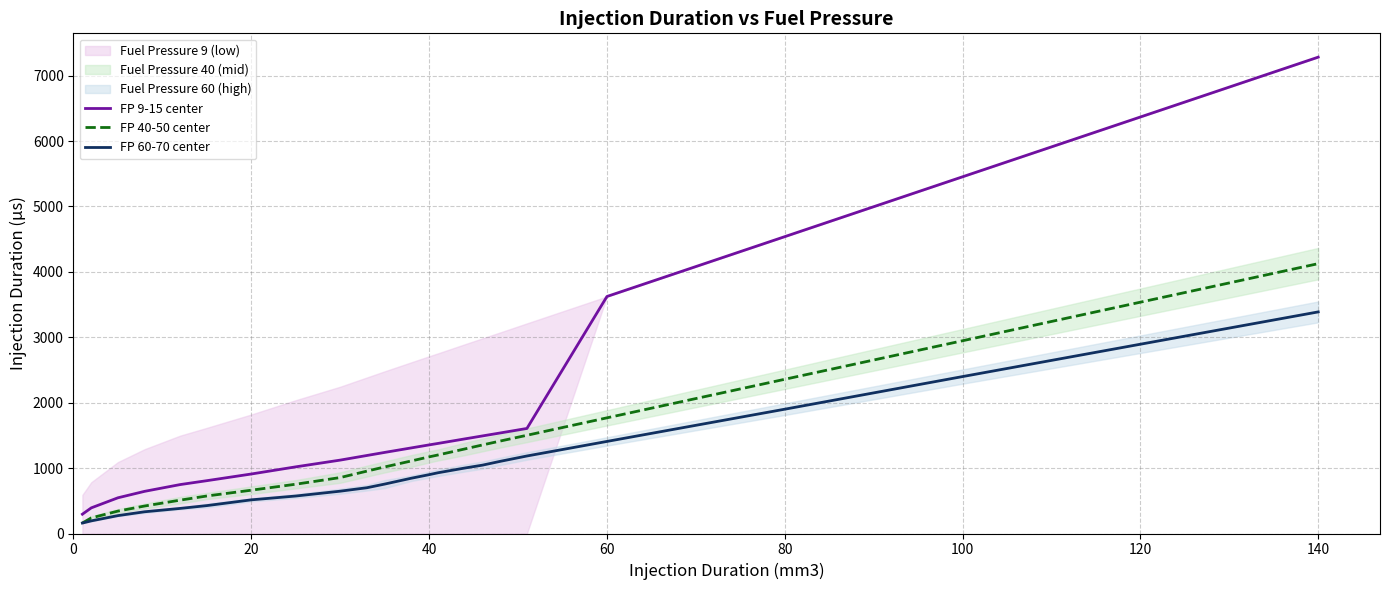

The value of FP 60-70 center at 20 is 514.6. True or false?

True